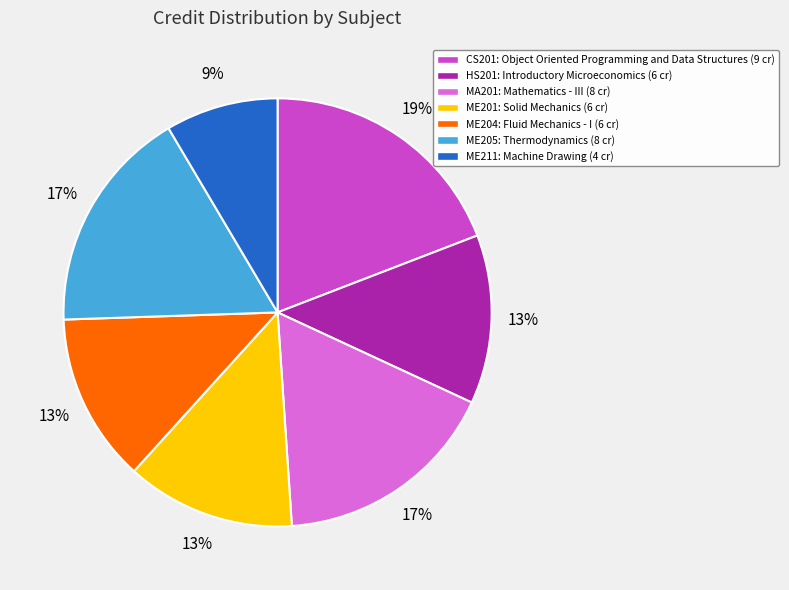

Is ME204 the majority of the pie?

No